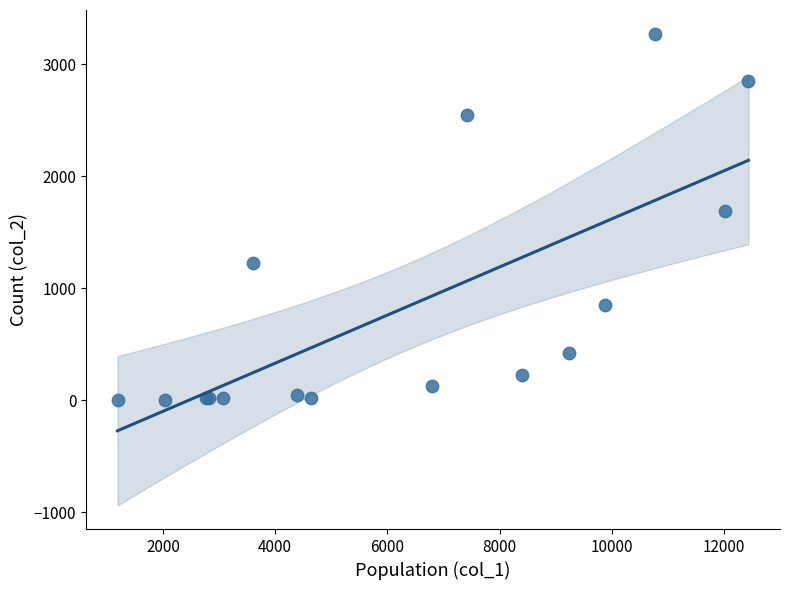

What Y value in the scatter plot is closest to 1638?

1690